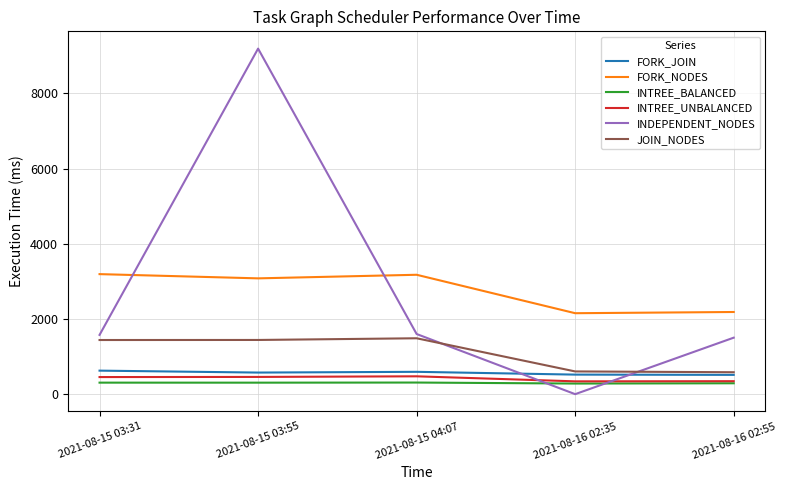

Is the value of INTREE_BALANCED at 2021-08-16 02:55 greater than the value of INDEPENDENT_NODES at 2021-08-16 02:55?

No